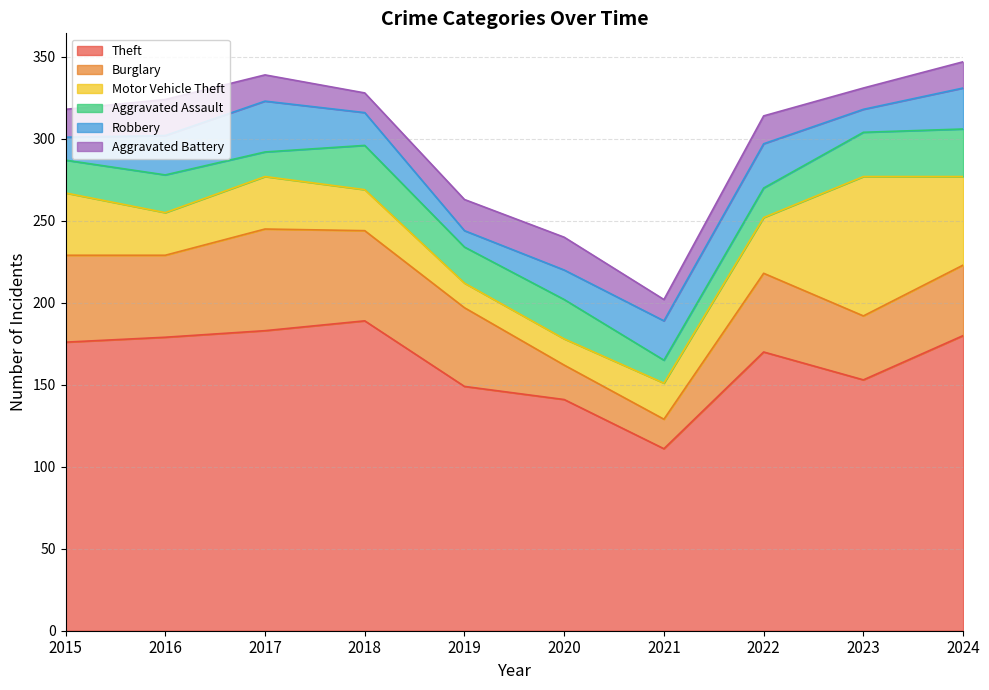

Reading left to right, transcribe all the data shown in this chart.

Theft: 176	179	183	189	149	141	111	170	153	180
Burglary: 53	50	62	55	48	21	18	48	39	43
Motor Vehicle Theft: 38	26	32	25	15	16	22	34	85	54
Aggravated Assault: 20	23	15	27	22	24	14	18	27	29
Robbery: 14	24	31	20	10	18	24	27	14	25
Aggravated Battery: 17	22	16	12	19	20	13	17	13	16